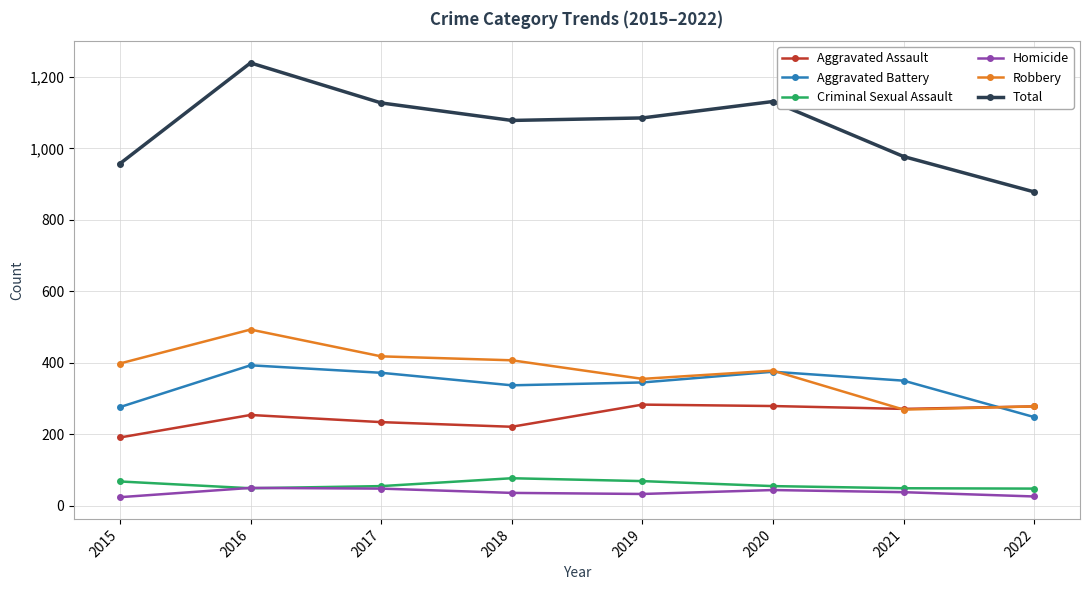

Which series has the largest range (max minus min)?

Total